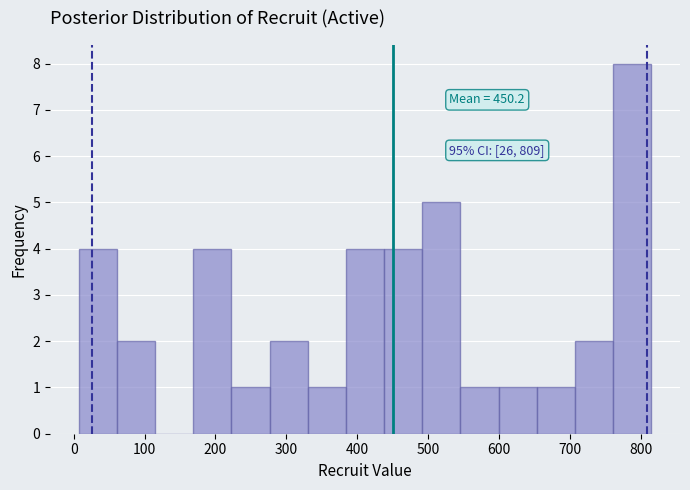

Which range on the x-axis has the tallest bar?

760 to 820